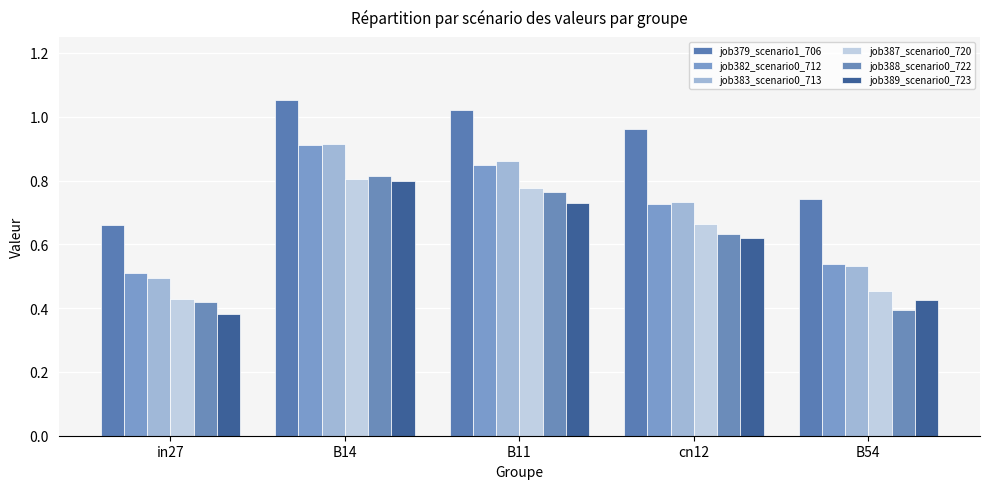

Does the chart contain stacked bars?

No